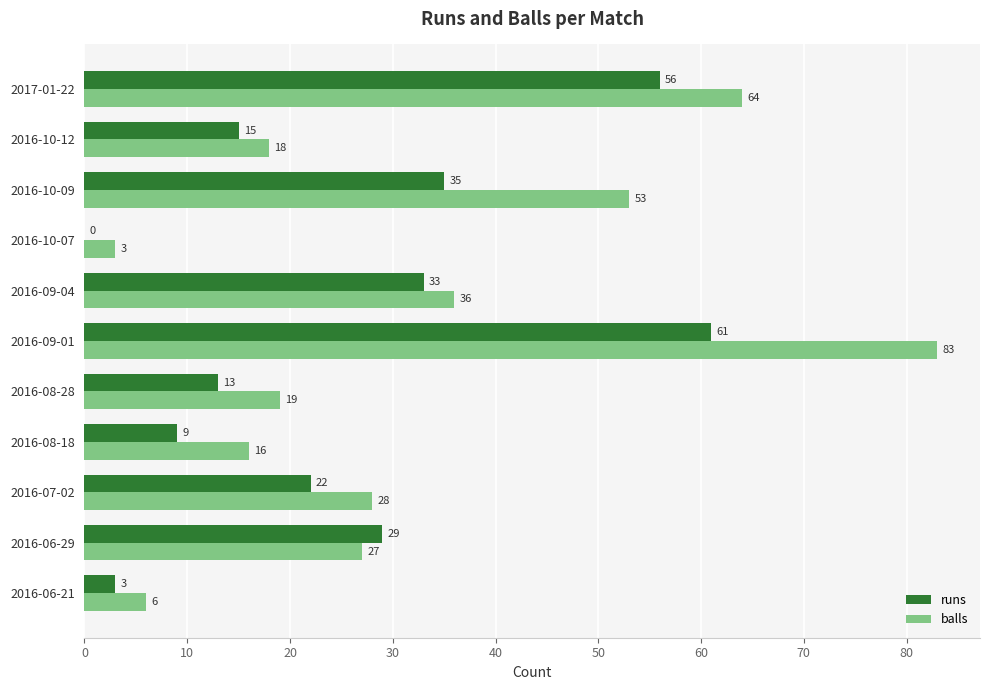

The runs series shows 56 at 2017-01-22. True or false?

True